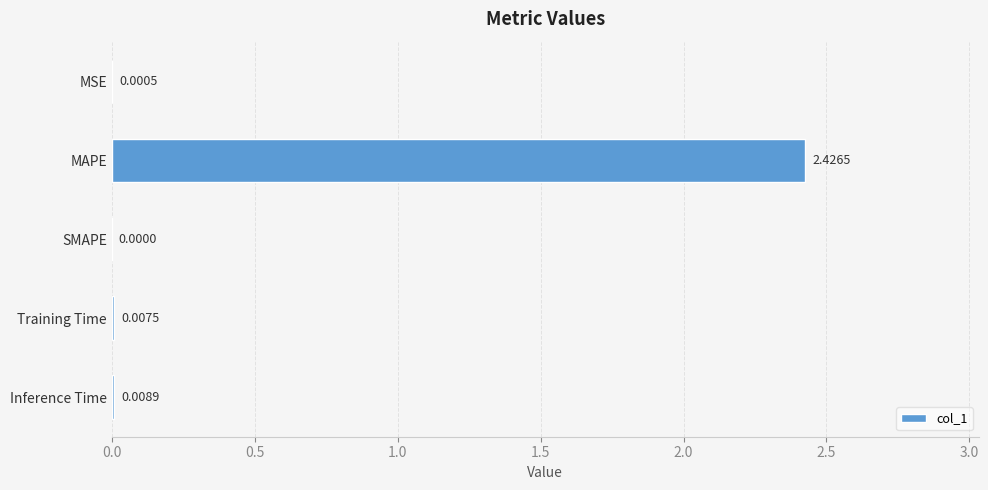

Where is the data nearest to the value 1?

Inference Time